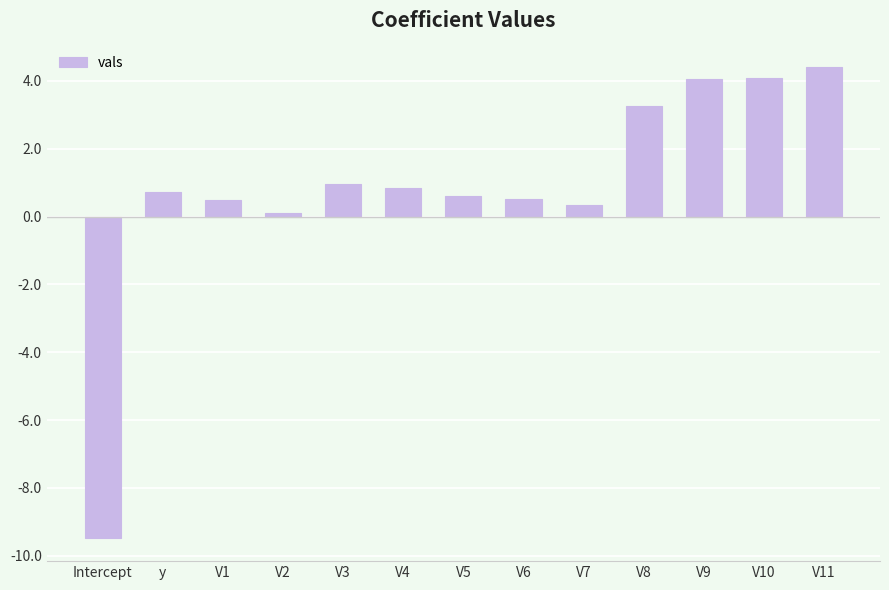

Does the chart contain any negative values?

Yes